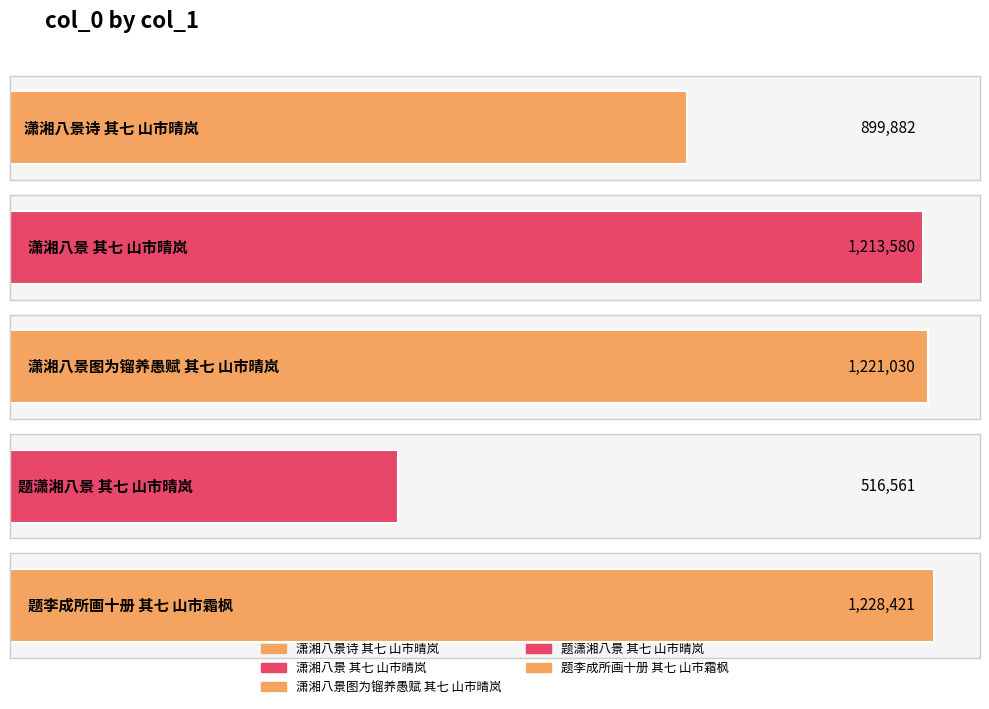

Does the chart contain stacked bars?

No